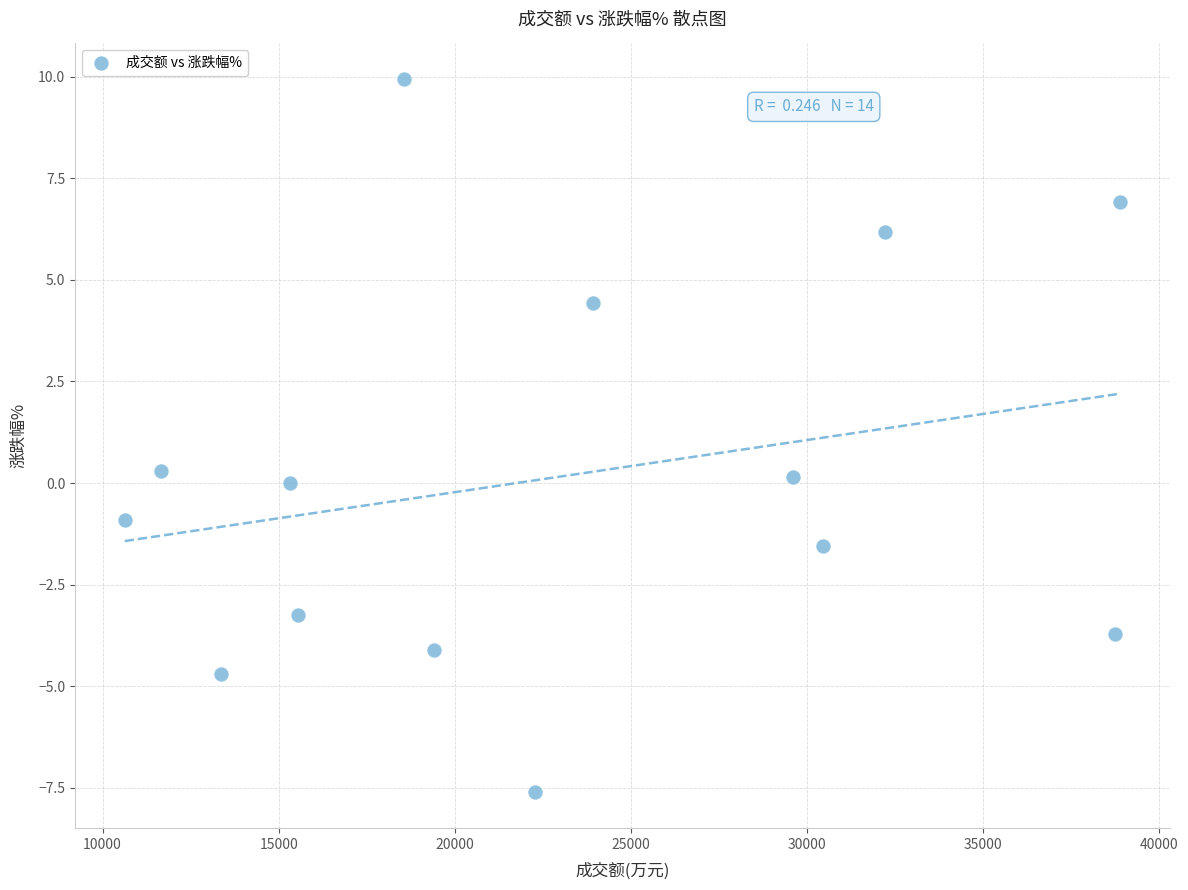

What is the range of X values (max minus min)?

28263.0